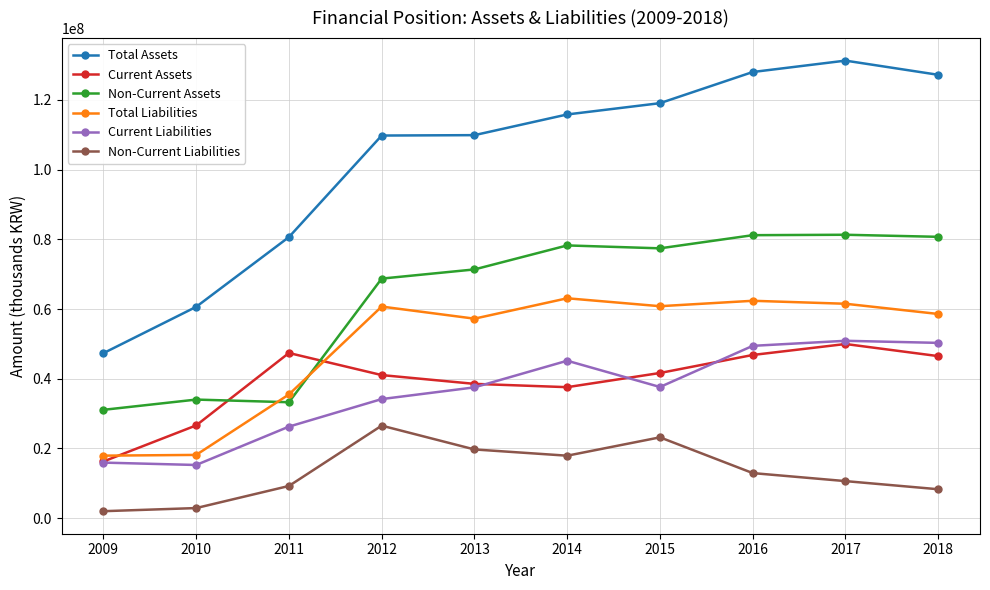

What is the sum of all Total Liabilities values?

495910901